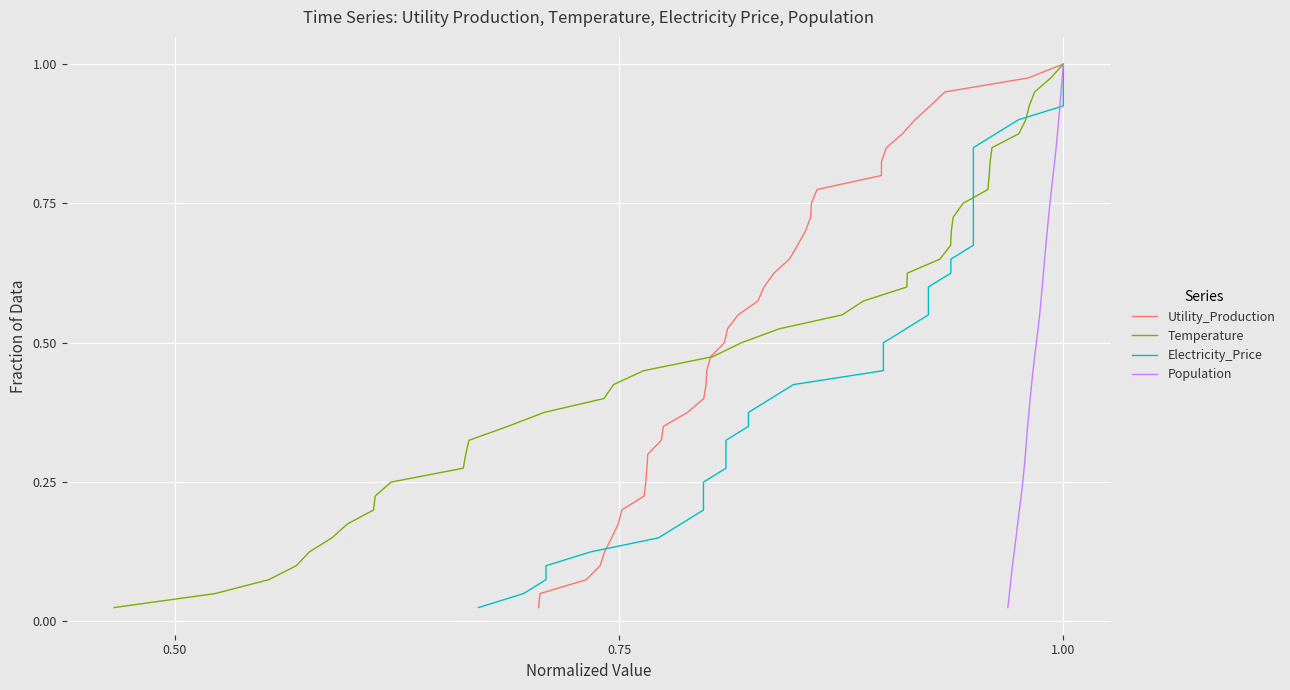

List the series in order of their peak value, lowest first.

Utility_Production, Temperature, Electricity_Price, Population